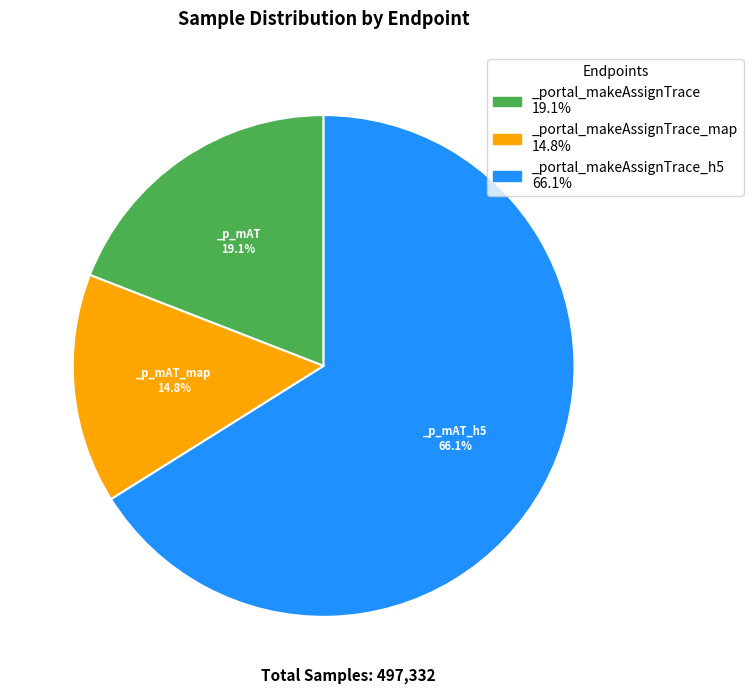

Which category has the biggest portion of the pie?

_portal_makeAssignTrace_h5 66.1%